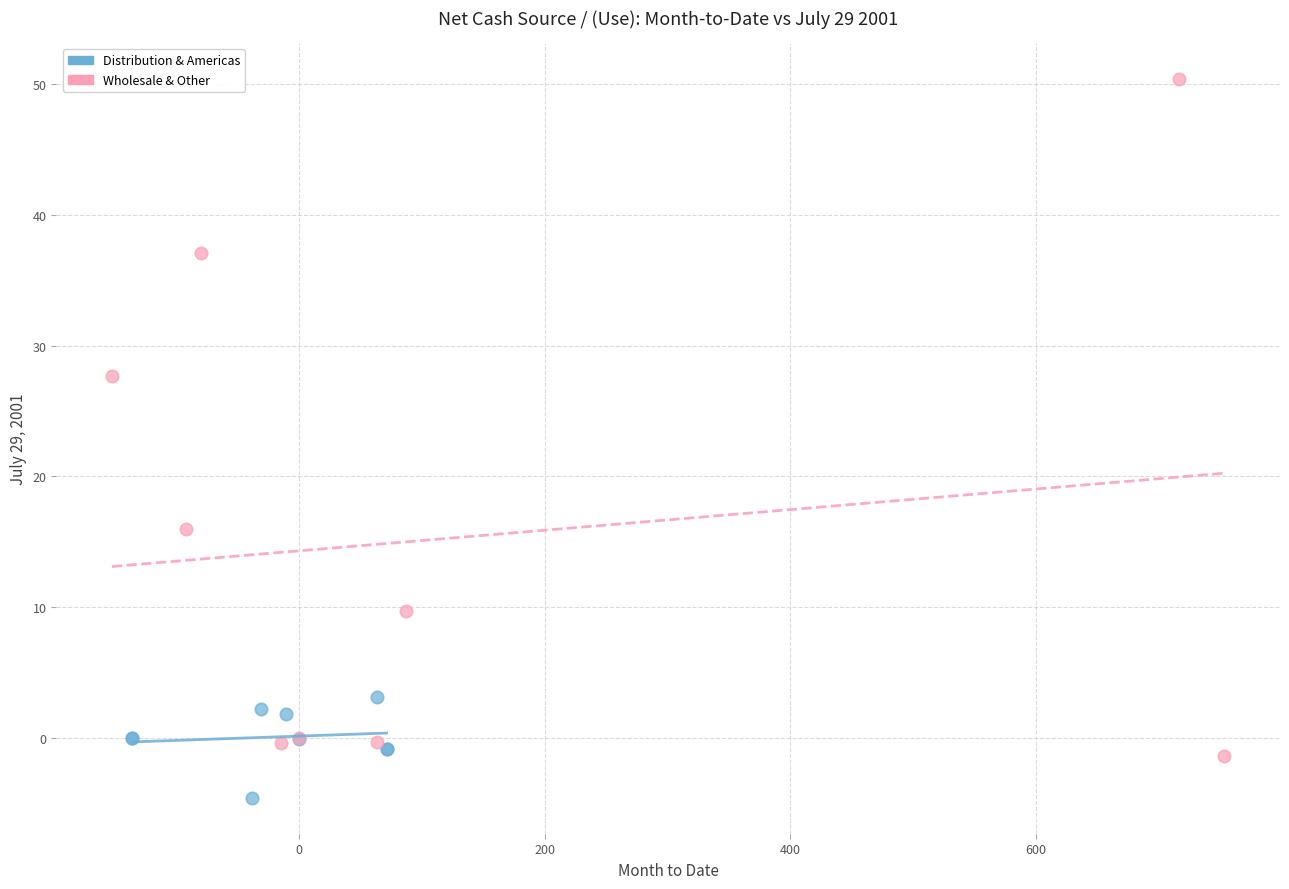

Which series has the widest spread of Y values?

Wholesale & Other